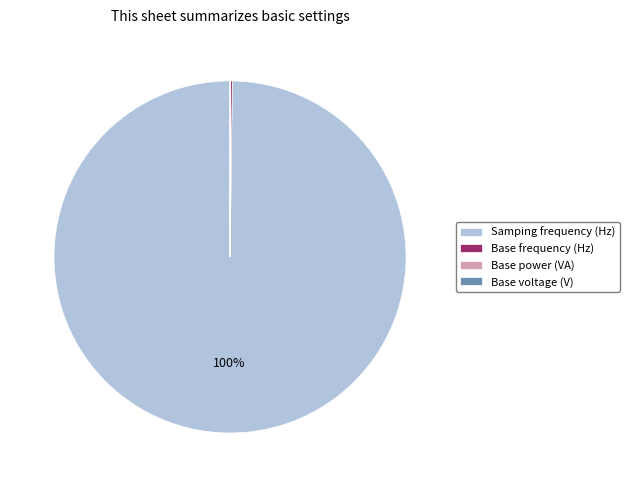

The Samping frequency (Hz) slice represents 100% of the pie. True or false?

True